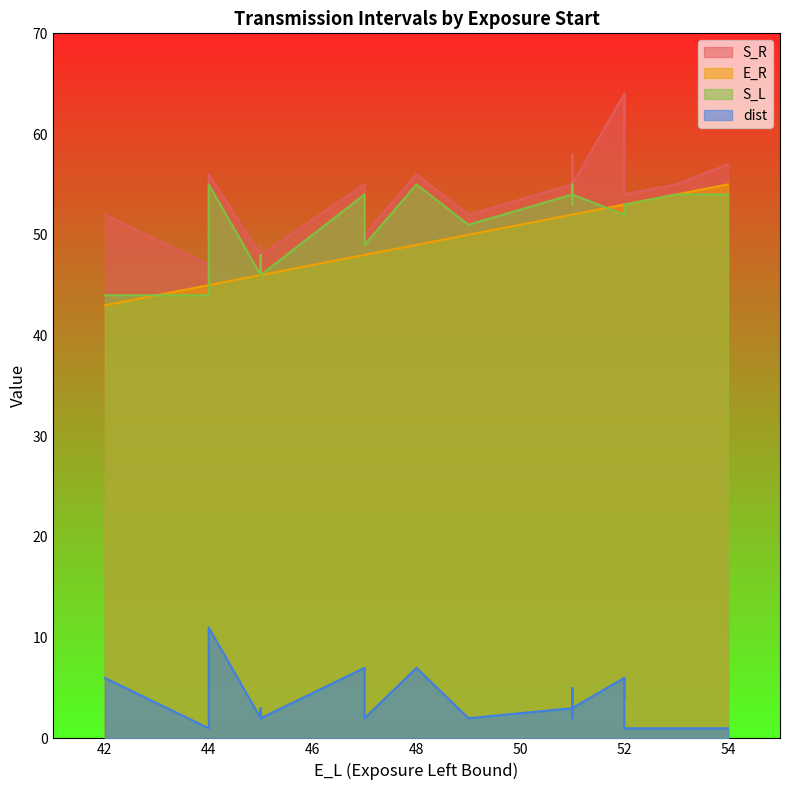

Reading right to left, list all the values displayed in this chart.

S_R: 54	54	58	50	54	55	55	57	56	48	48	48	48	48	48	49	49	64	64	64	64	61	64	64	64	64	55	54	55	52	52	52	52	52	56	47	47	52	52	52
E_R: 53	53	52	48	48	48	54	55	49	46	46	46	46	46	46	46	46	53	53	53	53	53	53	53	53	53	52	52	52	50	50	50	50	50	45	45	45	43	43	43
S_L: 53	53	55	49	49	54	54	54	55	46	46	46	46	46	46	48	48	52	52	52	52	52	53	53	52	52	54	53	54	51	51	51	51	51	55	44	44	44	44	44
dist: 1	1	5	2	4	7	1	1	7	2	2	2	2	2	2	3	3	6	6	6	6	4	6	6	6	6	3	2	3	2	2	2	2	2	11	1	1	6	6	6